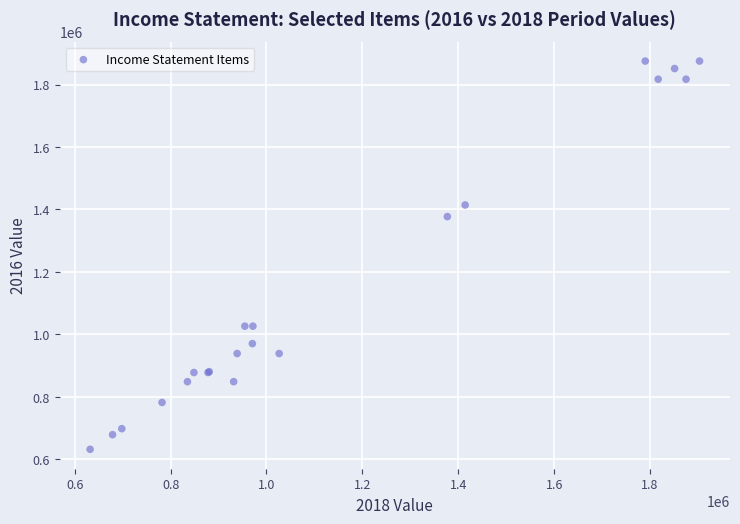

What Y value in the scatter plot is closest to 1253700?

1377300